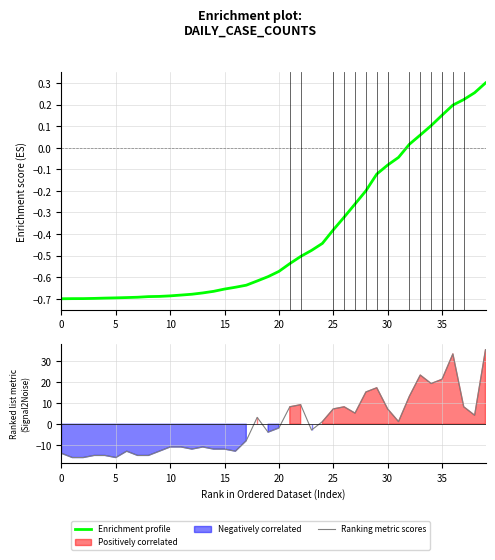

How many data points in Enrichment profile are less than 0?

32